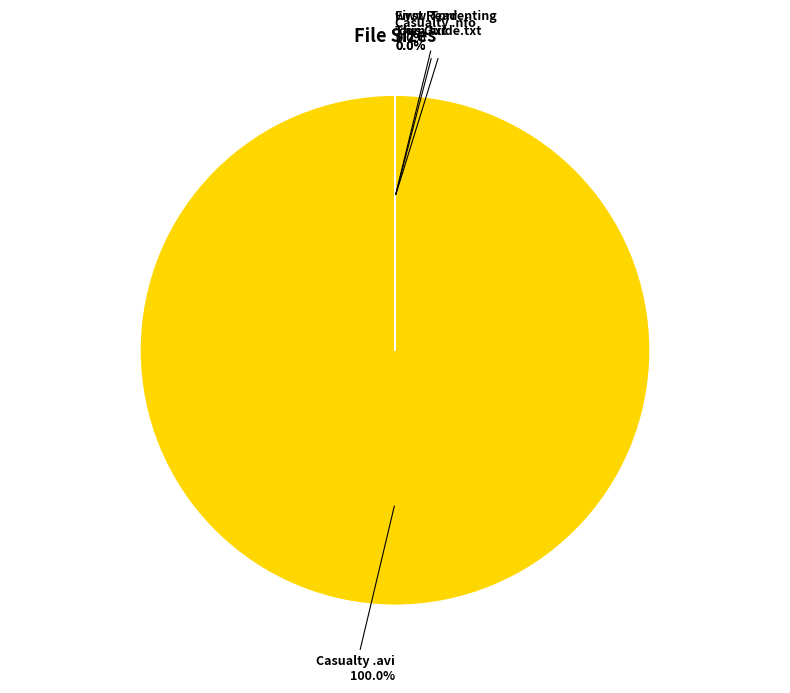

The www.Torrenting.com.txt slice represents 0% of the pie. True or false?

True